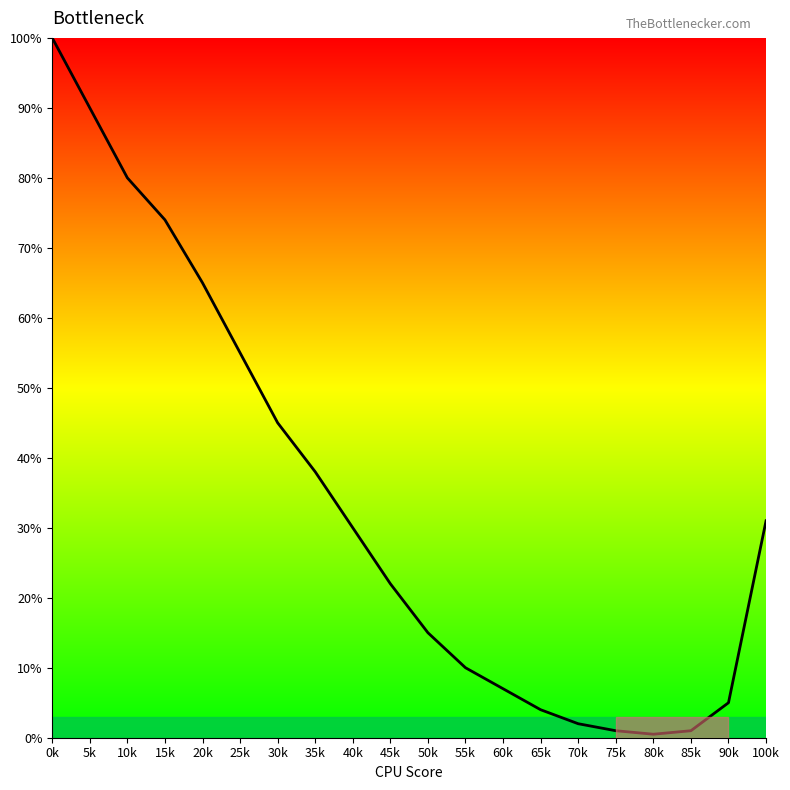

Which category has the highest value across all series?

0k